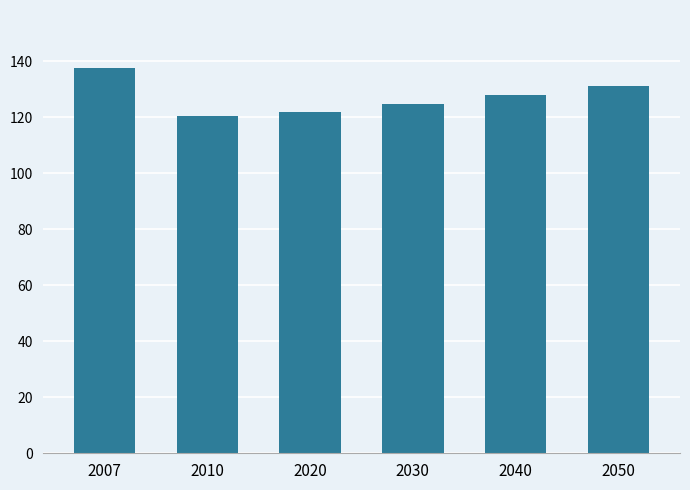

True or false: the data shows 128.0 at 2040.

True